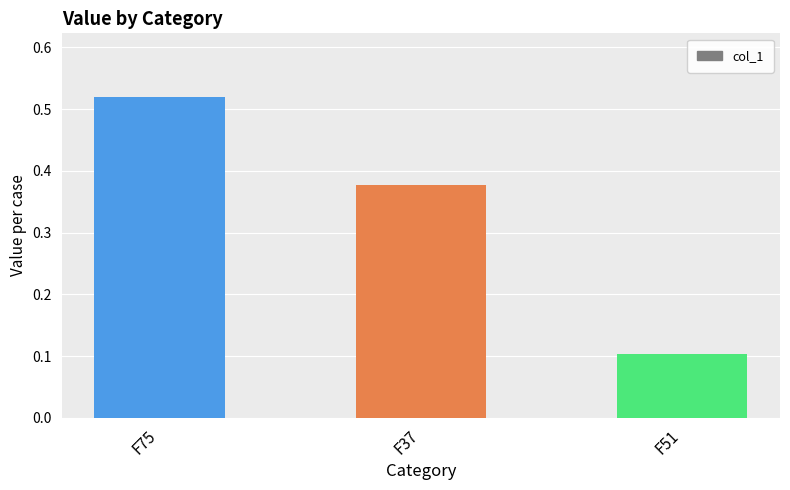

What is the label of the 3rd bar from the left?

F51